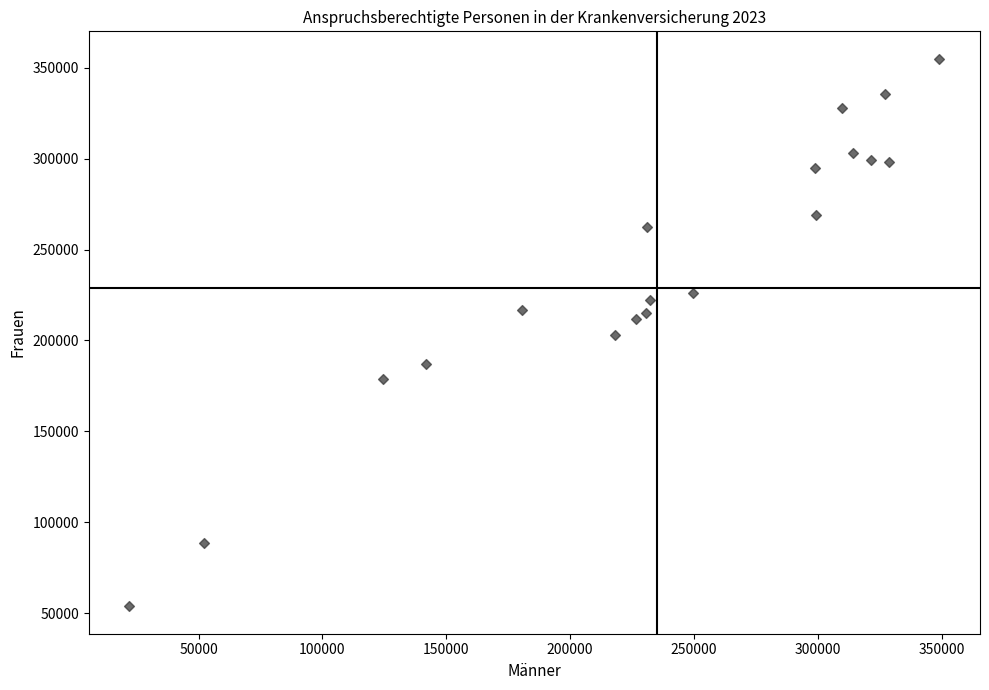

What is the range of Y values (max minus min)?

301282.9